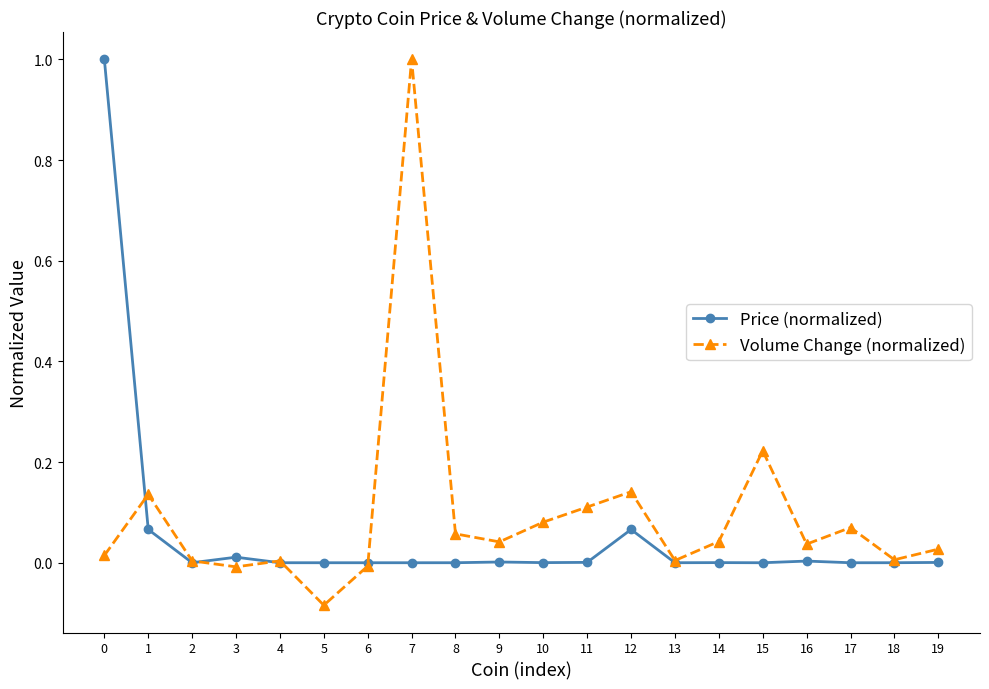

Is this an area chart (filled region under the line)?

No